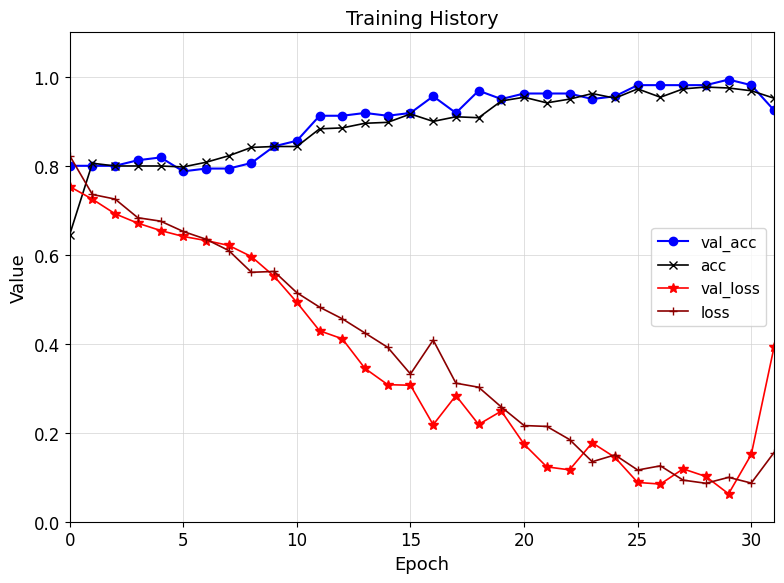

How many intersections are there between acc and loss?

1